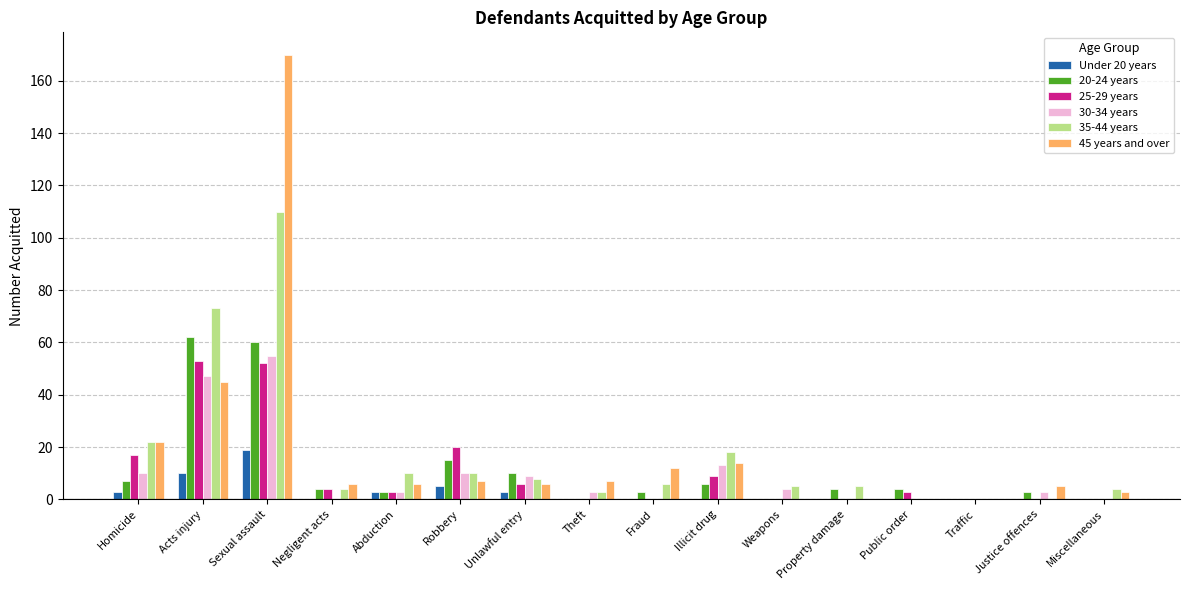

At which label is Under 20 years closest to 9?

Acts injury